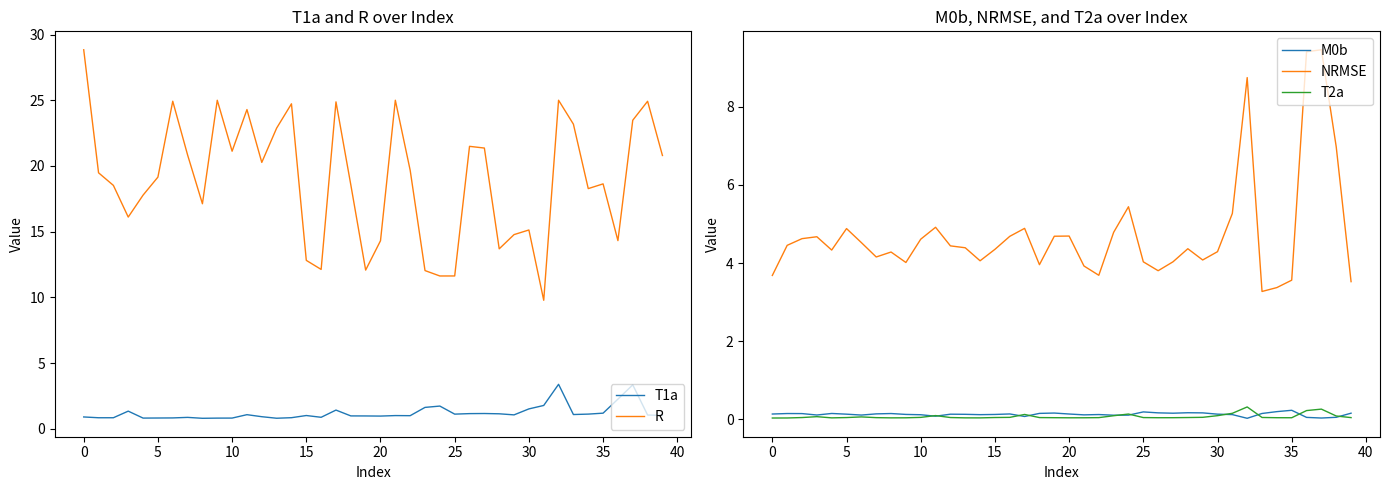

In NRMSE, how many points are lower than both neighbors (excluding endpoints)?

9